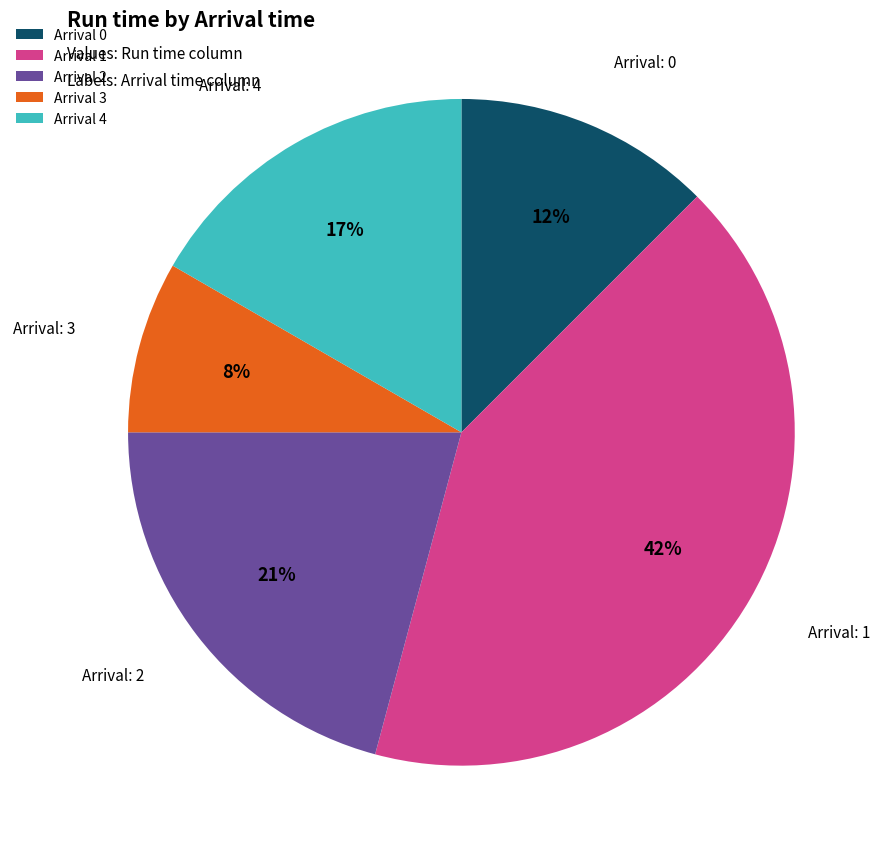

What is the largest slice in the pie chart?

Arrival 1